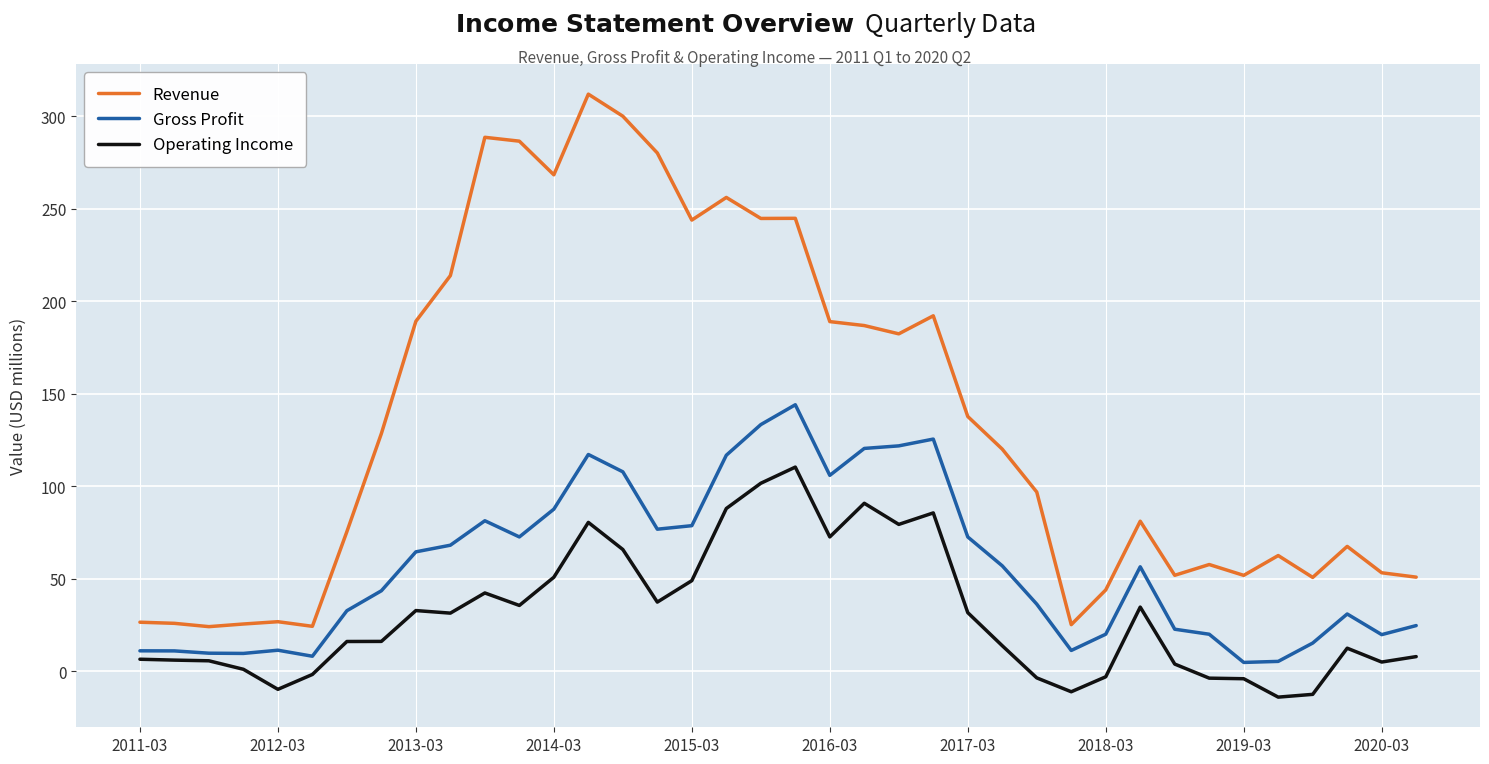

Rank the series by their maximum value, from highest to lowest.

Revenue, Gross Profit, Operating Income